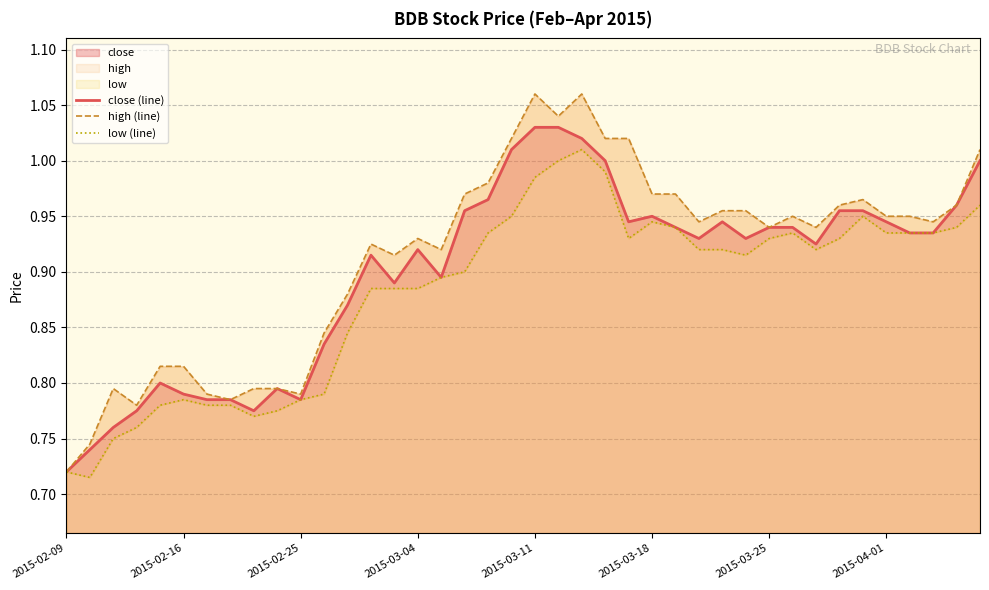

At which label is close (line) closest to 0?

2015-02-09